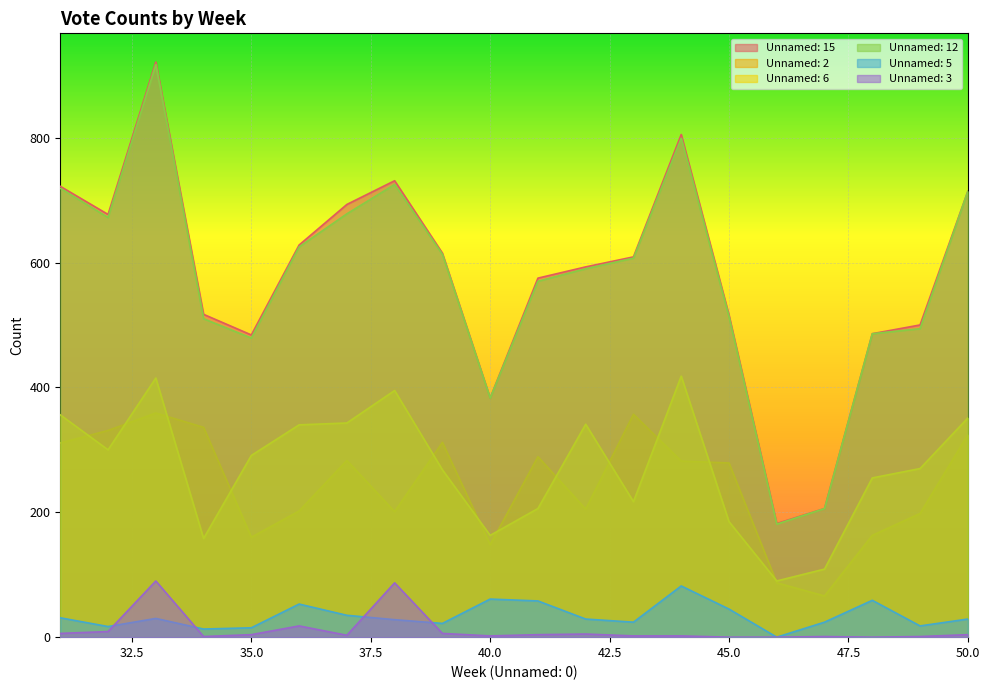

What is the difference between the maximum and minimum values in the Unnamed: 2 series?

293